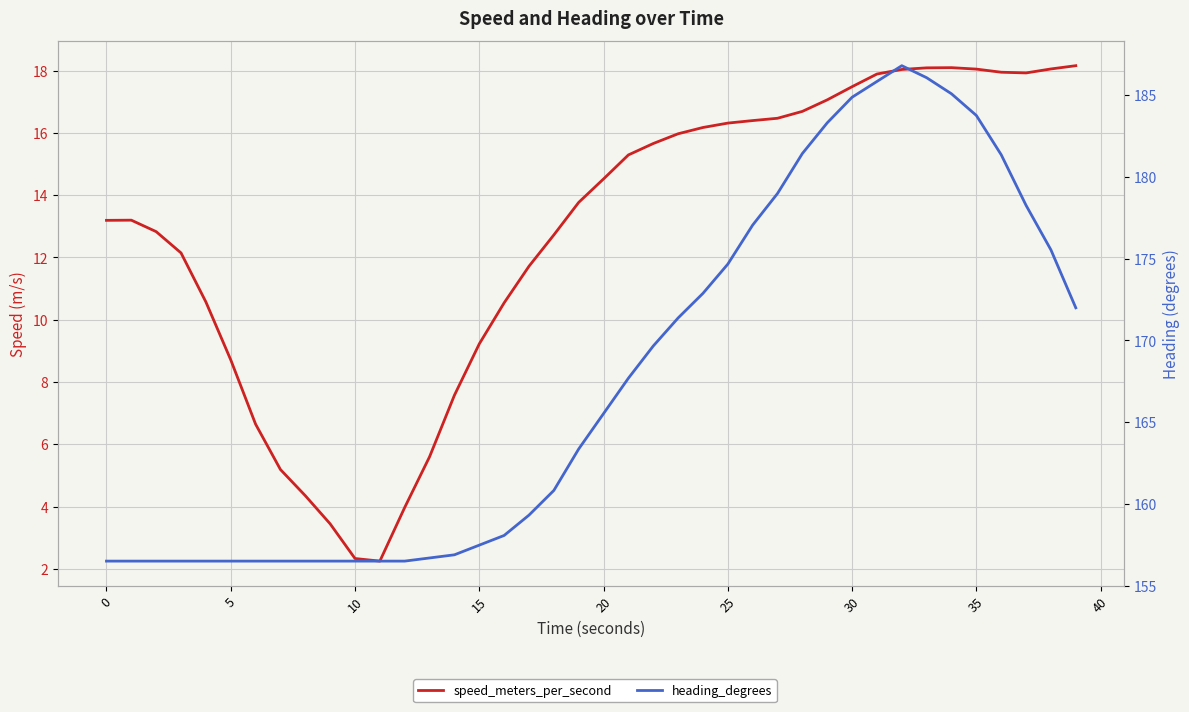

True or false: speed_meters_per_second and heading_degrees intersect in this chart.

False